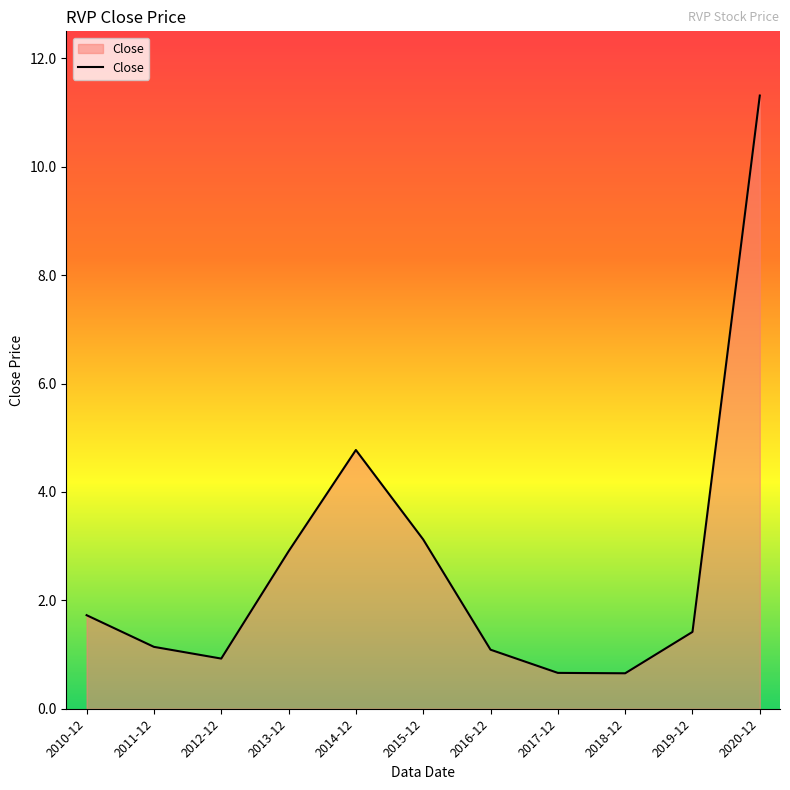

What position from the left is 2015-12?

6